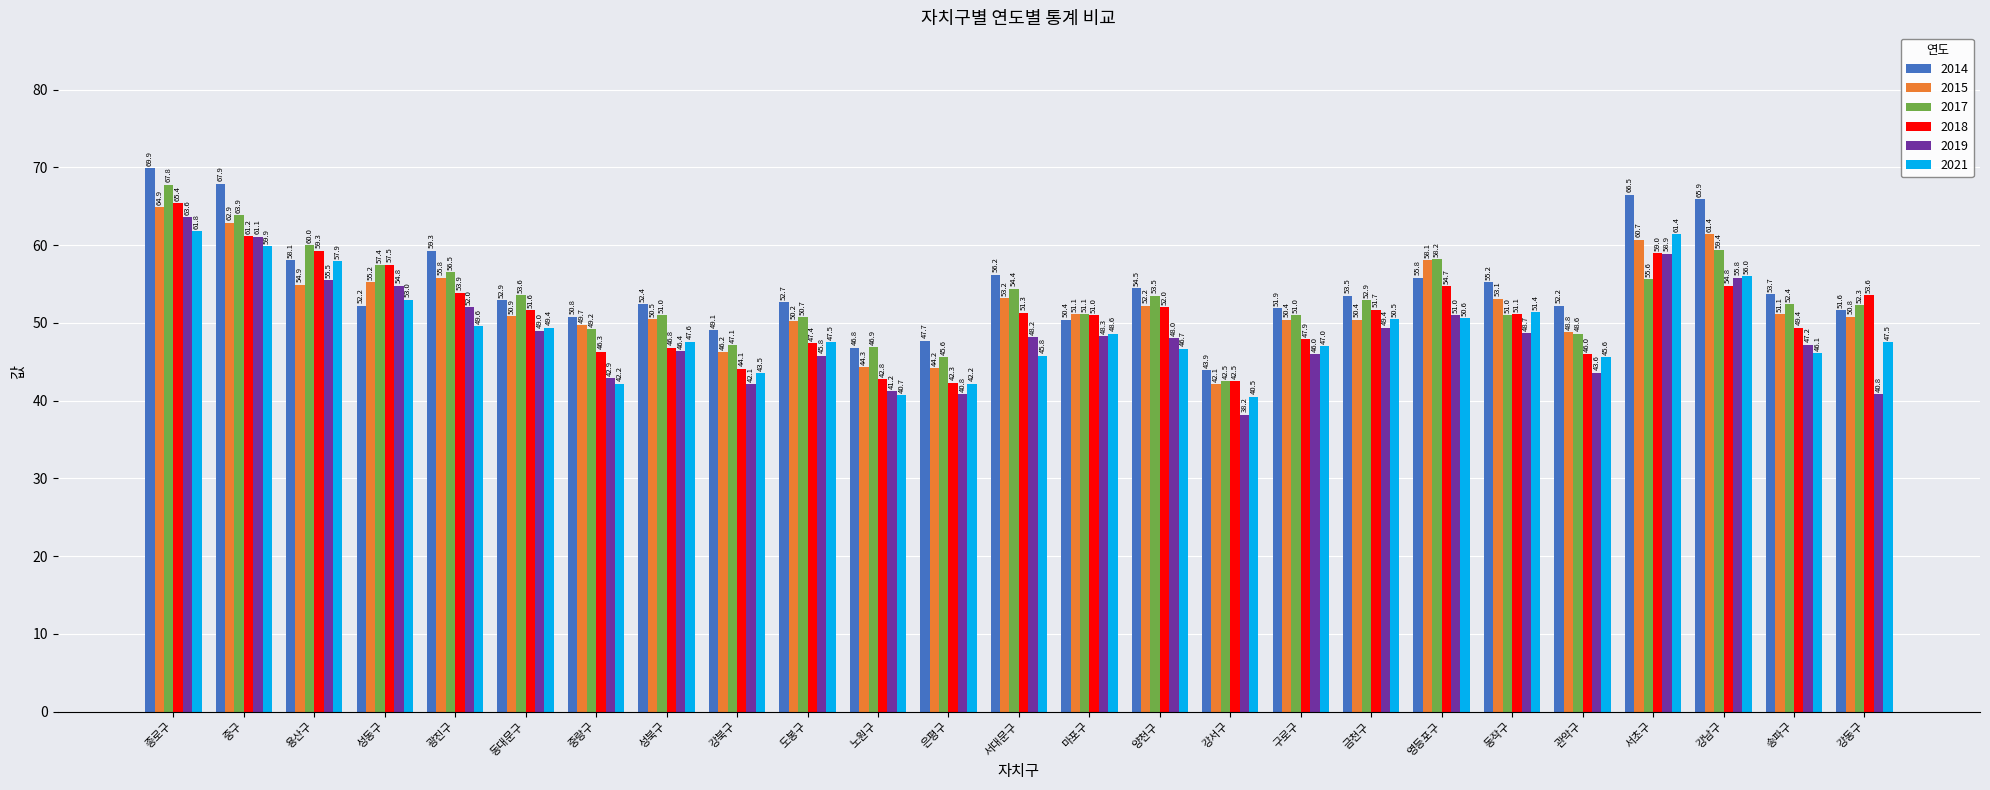

How many values in the 2017 series are below 52?

11